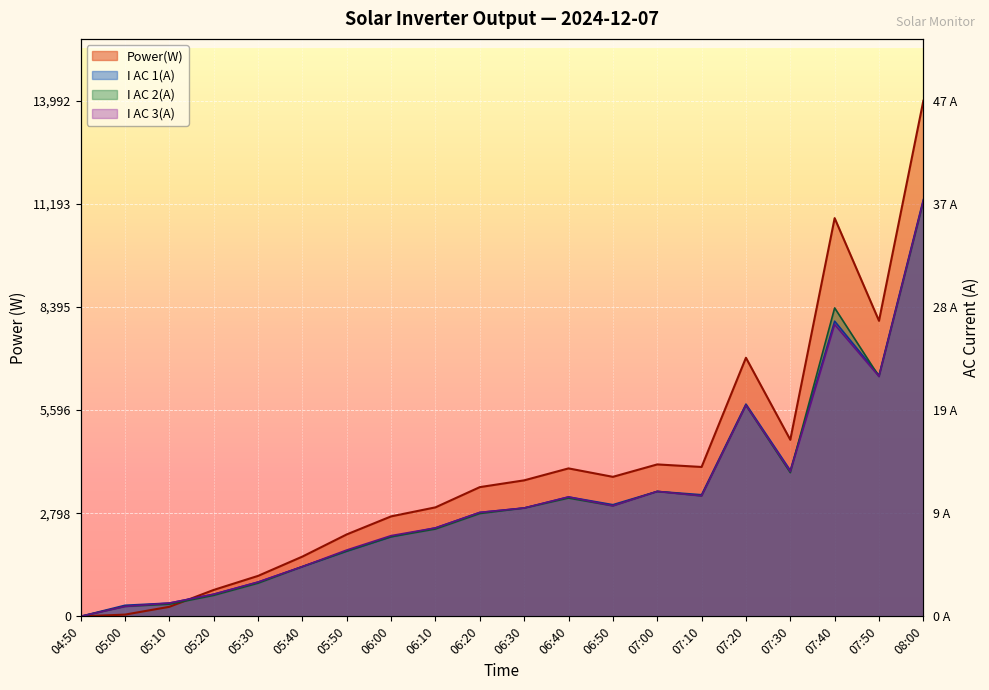

List the series in order of their peak value, highest first.

Power(W), I AC 1(A), I AC 3(A), I AC 2(A)